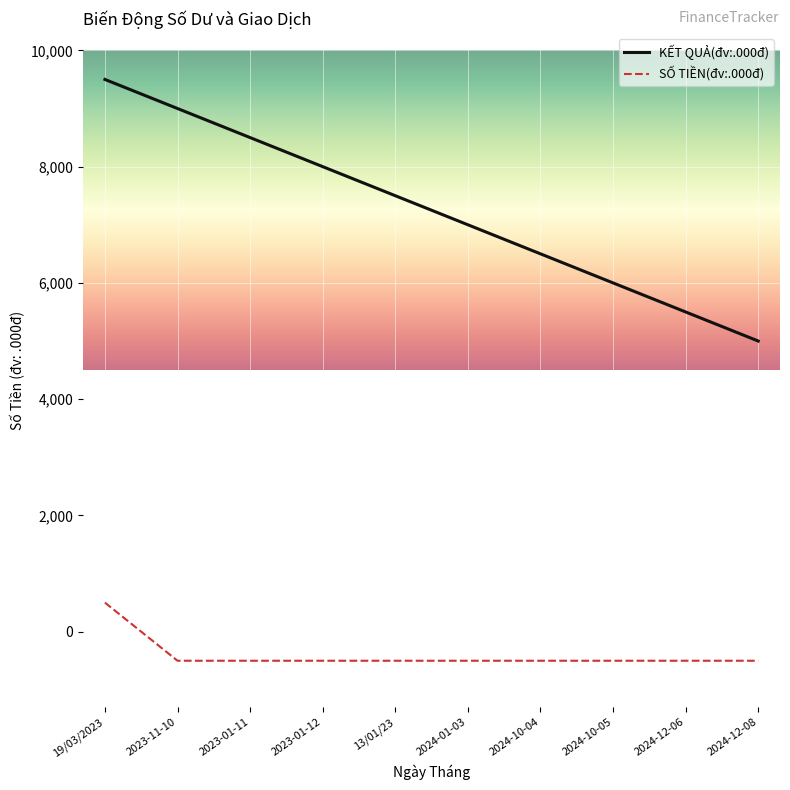

What is the minimum value shown in the chart?

-500